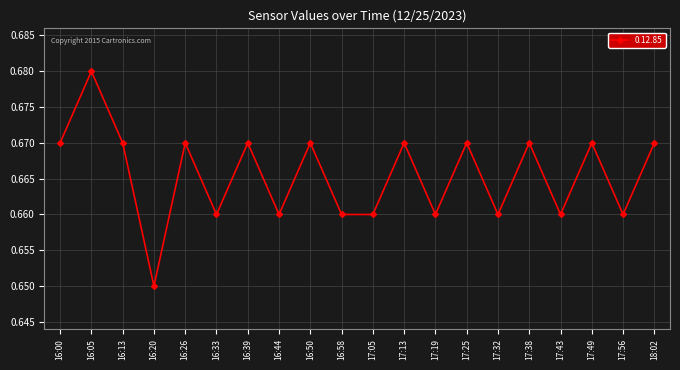

Which category has the lowest value across all series?

16:20